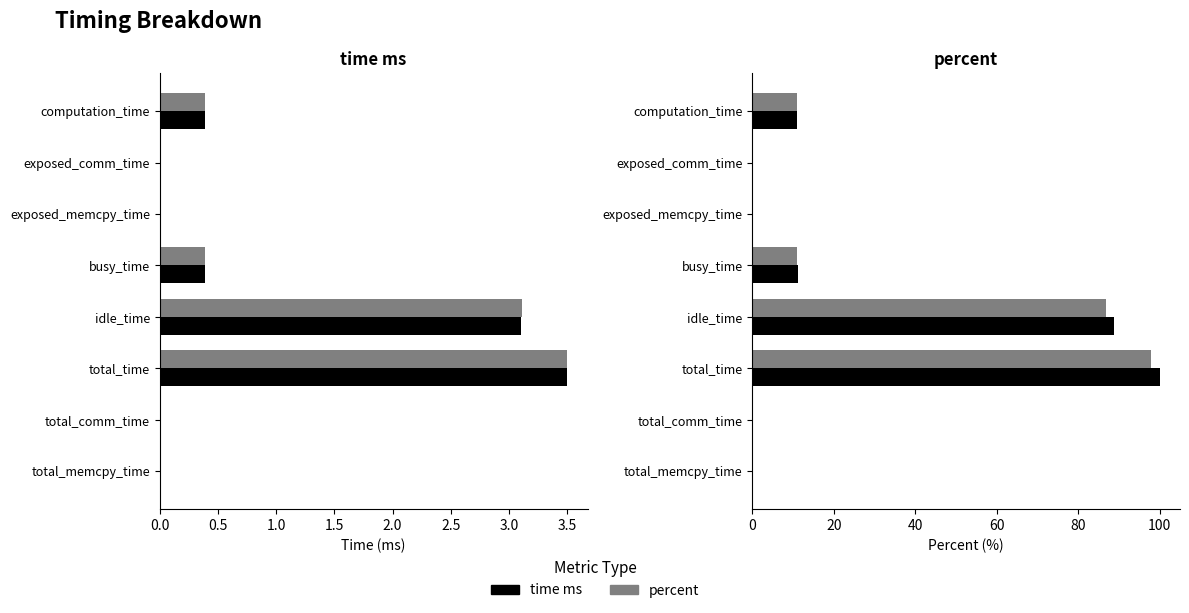

Is the value of time ms at exposed_comm_time greater than the value of time ms (scaled) at total_memcpy_time?

No